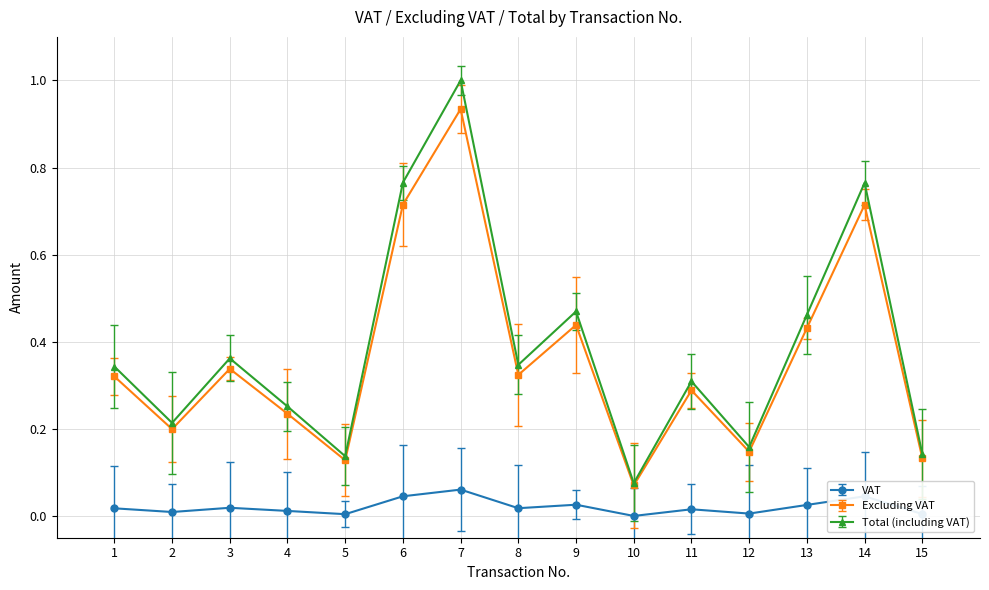

True or false: VAT has more than 1 points higher than both neighbors.

True